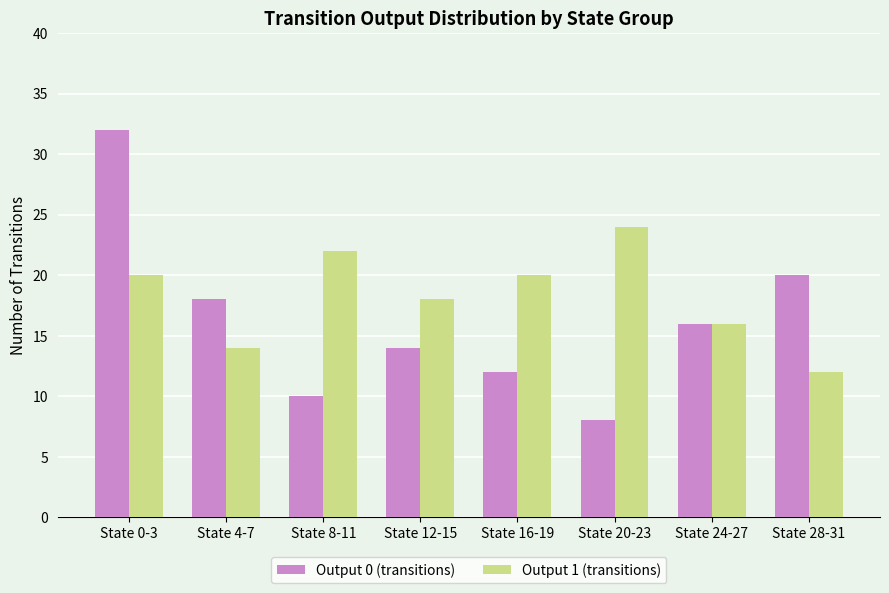

What is the sum of all Output 1 (transitions) values?

146